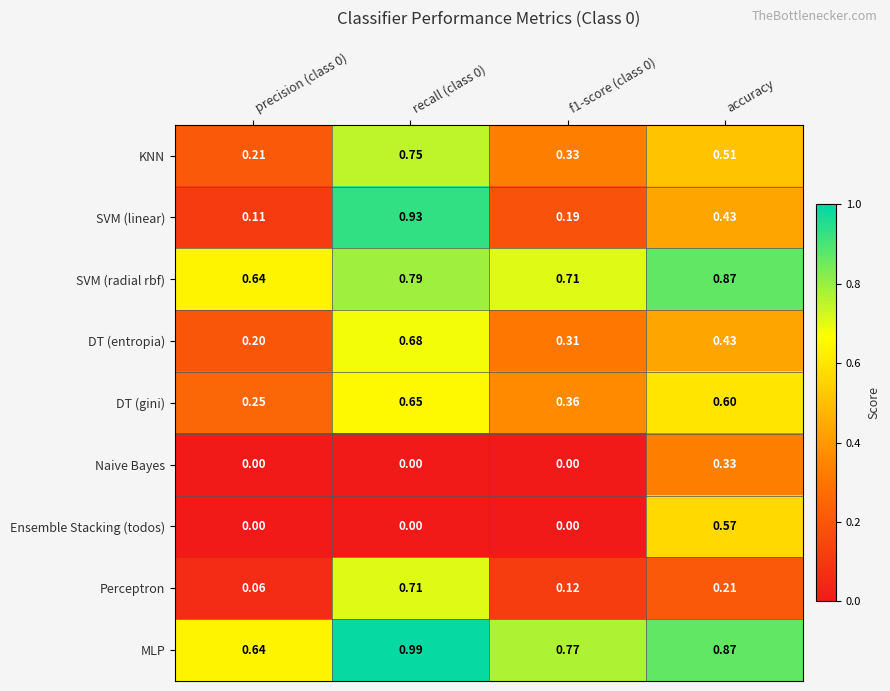

Which series has the largest total across all categories?

MLP